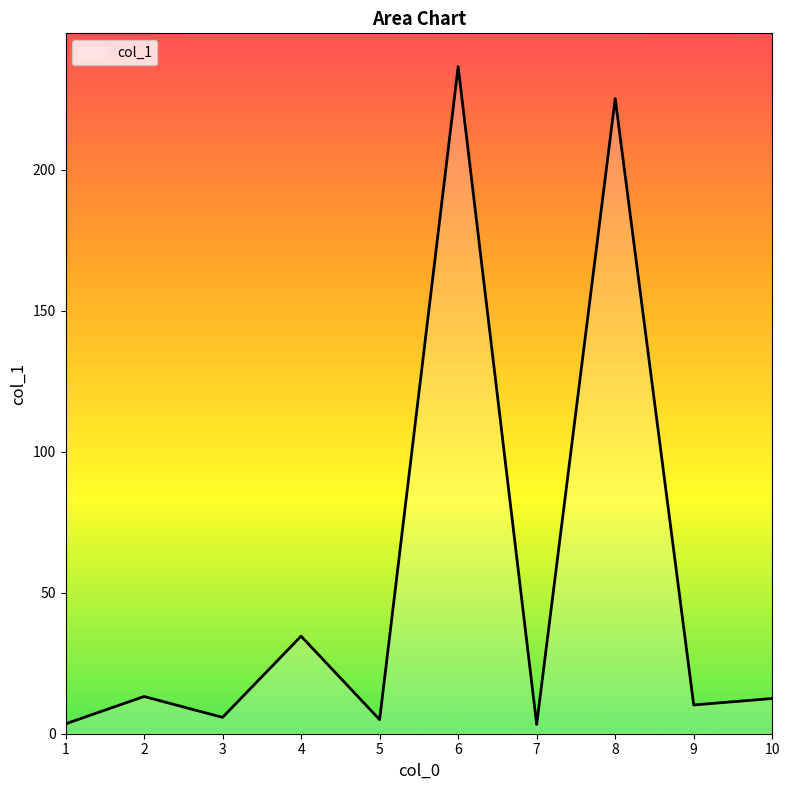

How many values are below 12?

5